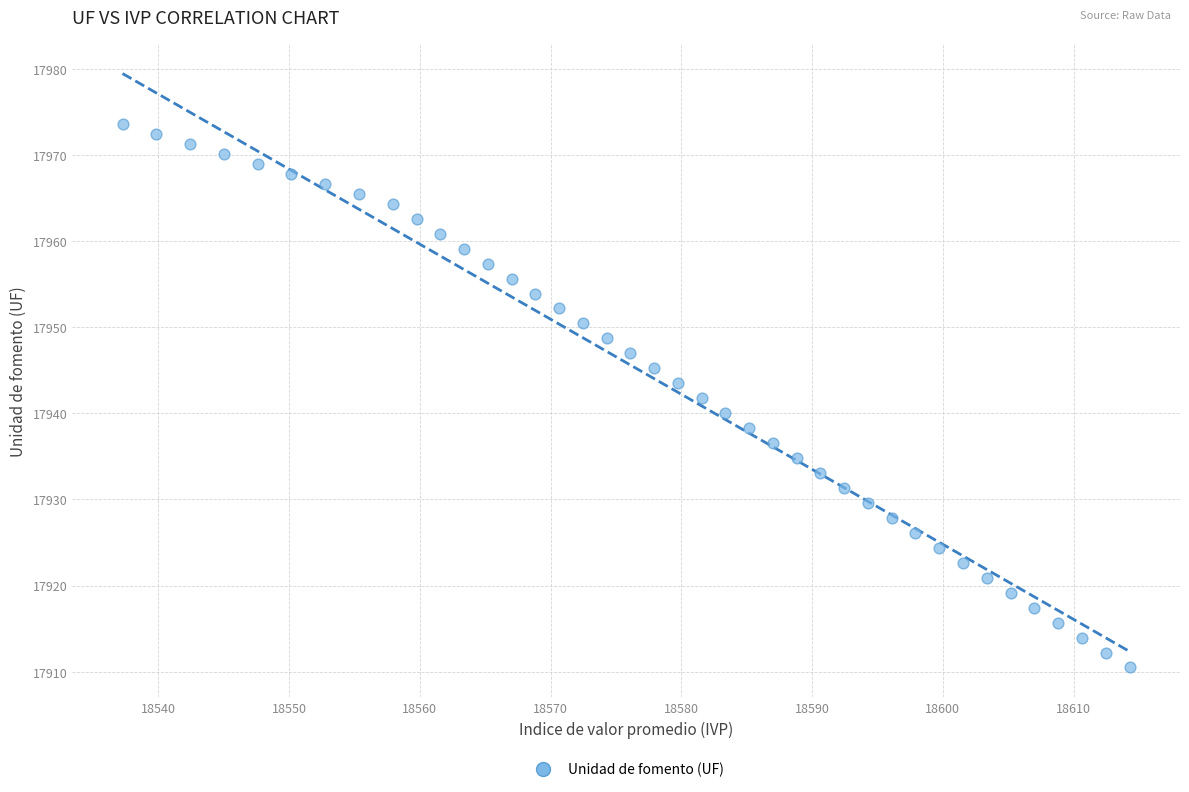

What is the range of X values (max minus min)?

77.0